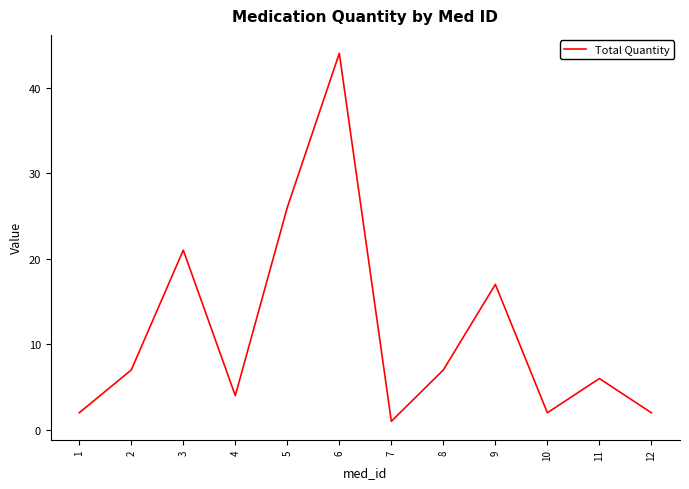

Where is the data nearest to the value 22?

3